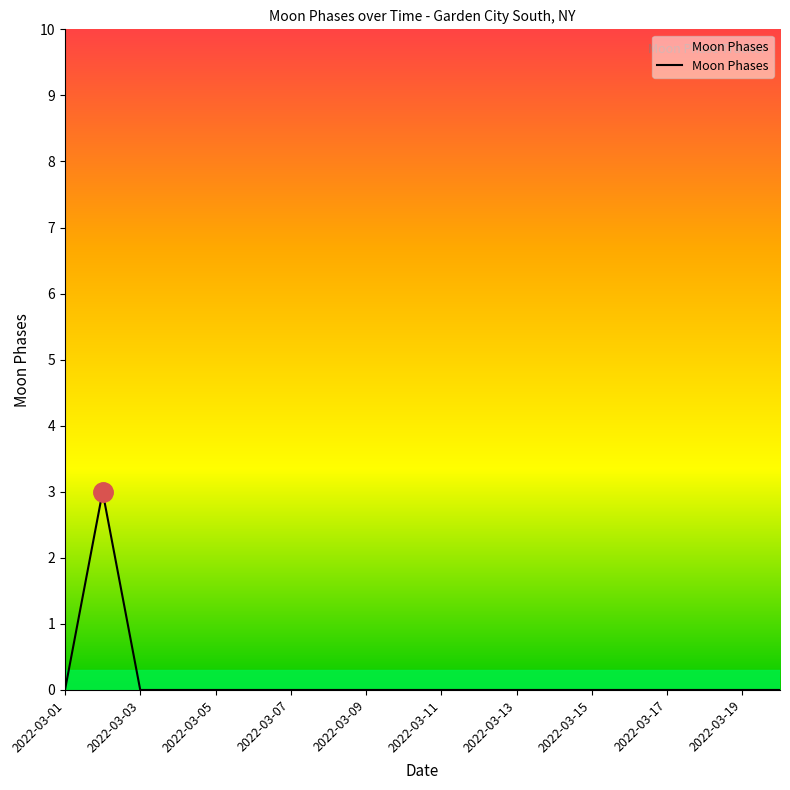

What is the difference between the maximum and minimum values?

3